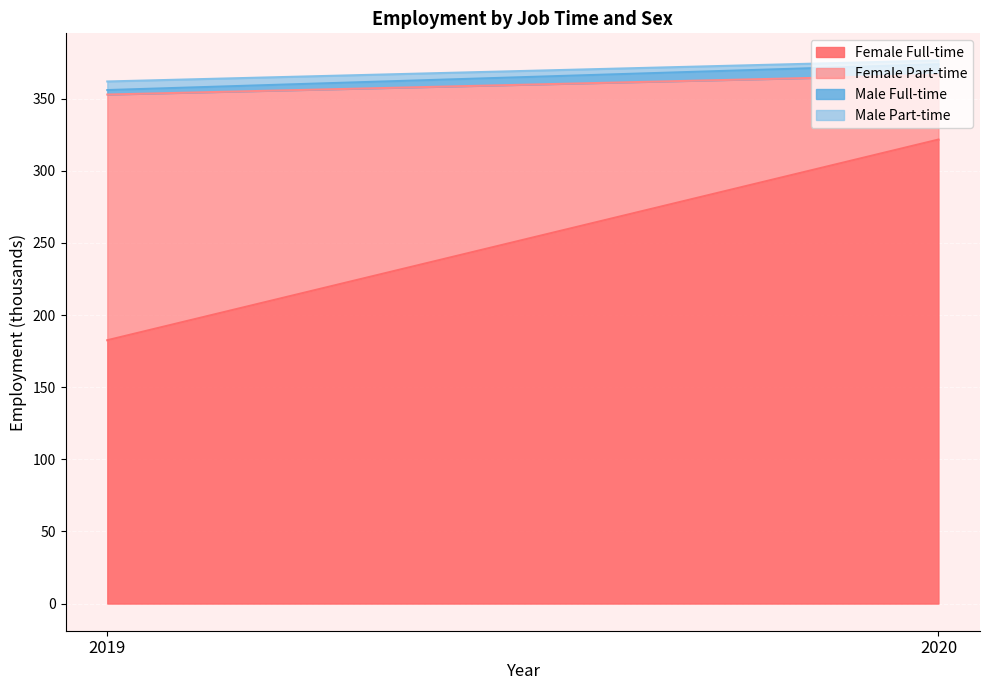

At how many categories does at least one series exceed 17?

2